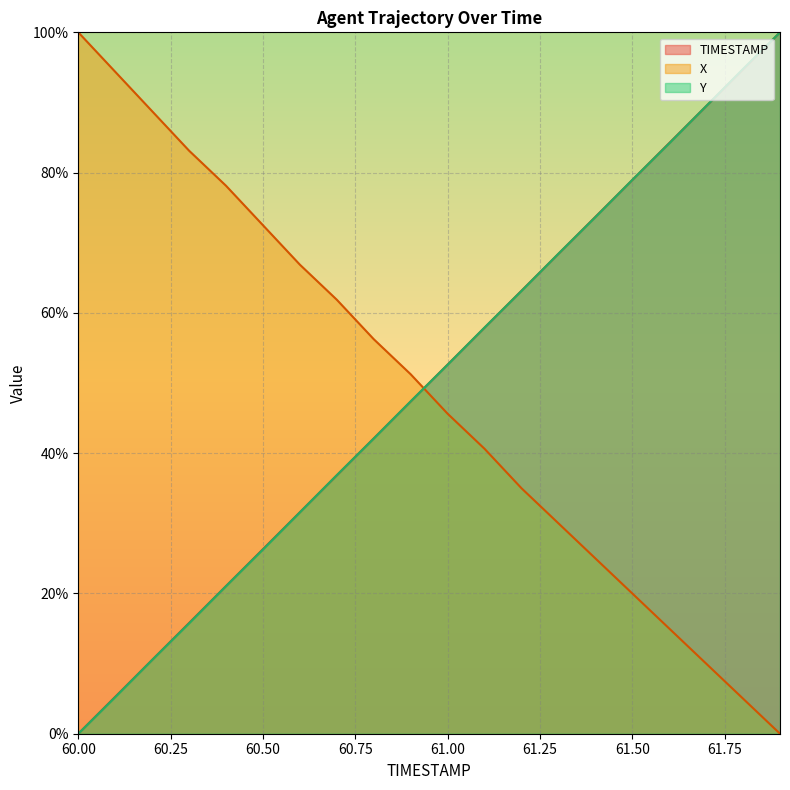

Count the number of data series in this chart.

3